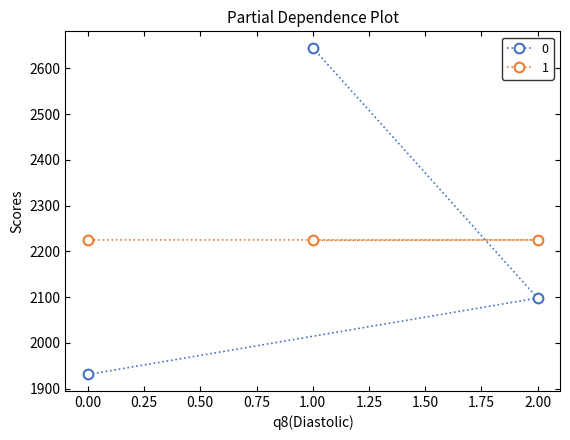

What is the difference between the maximum and minimum values in the 1 series?

1